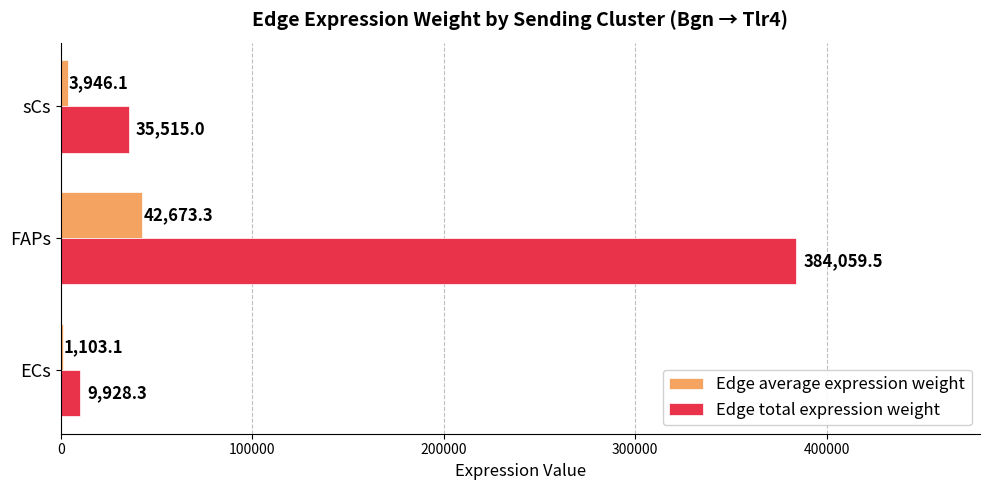

At which category is the sum across all series the highest?

FAPs